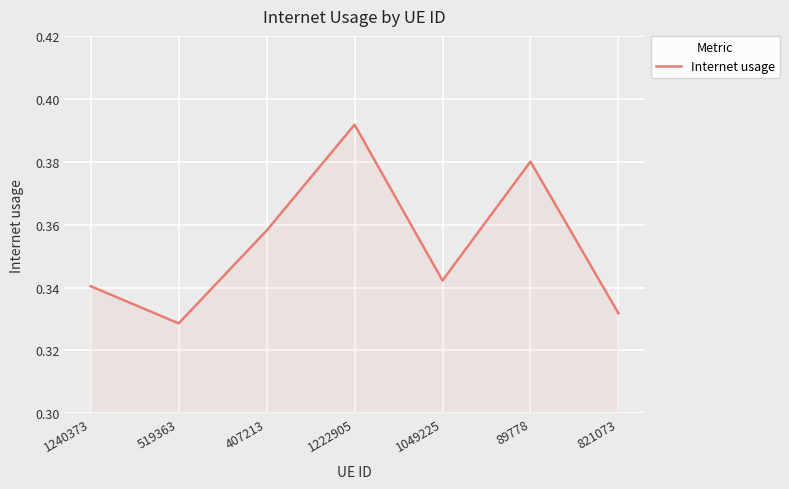

What position from the left is 89778?

6